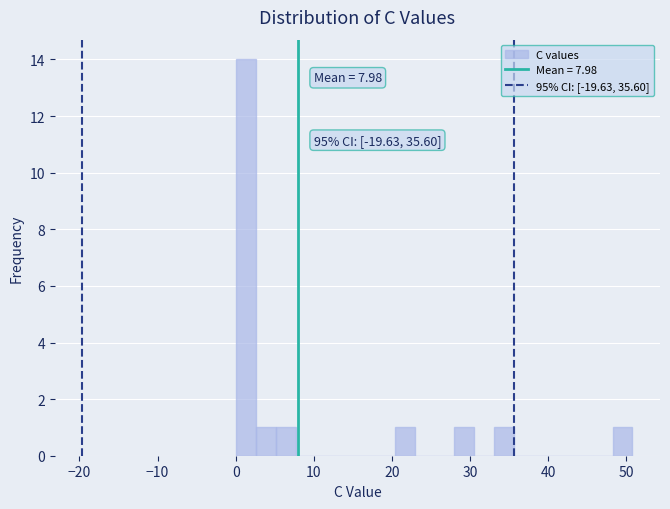

Around what value on the x-axis is the tallest bar? Give the approximate position of its centre, as read against the axis.

1